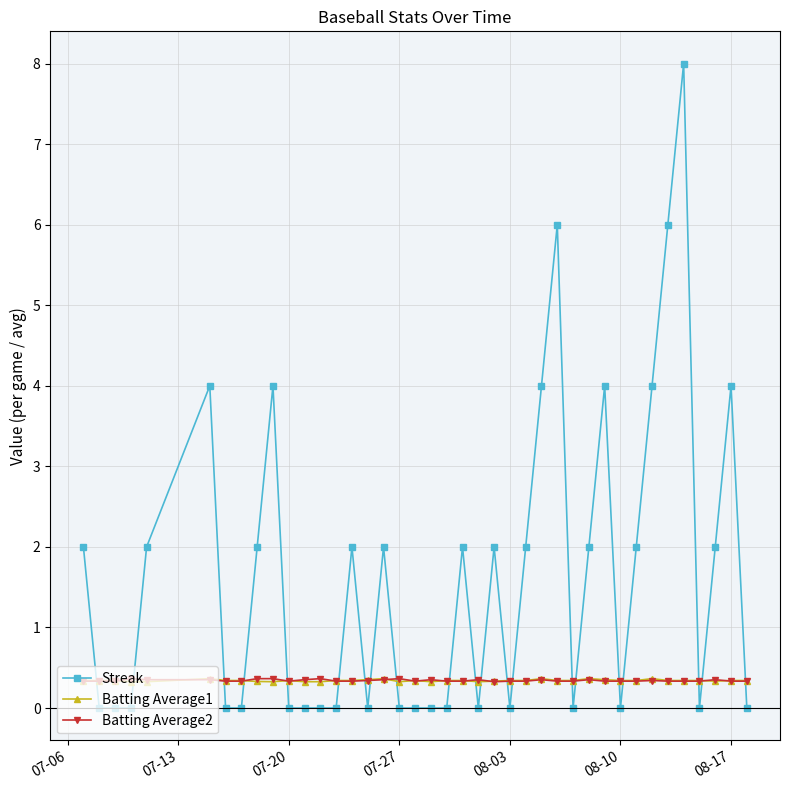

Which series has the largest total across all categories?

Streak